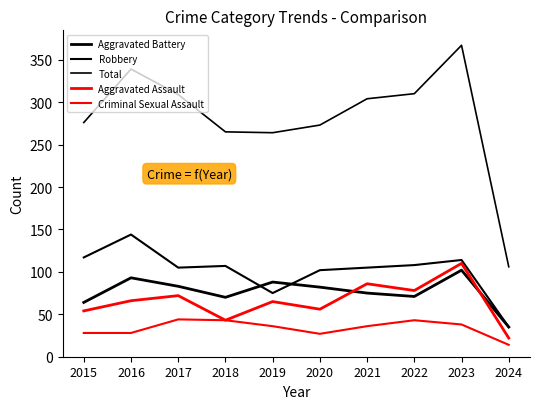

How many lines are shown in the chart?

5